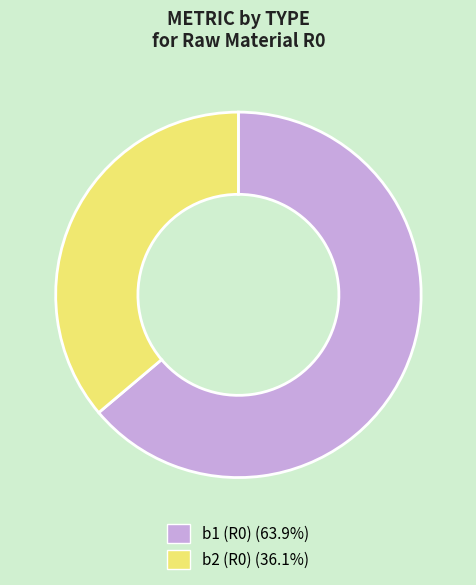

Combined, do b1 (R0) and b2 (R0) account for over 50%?

Yes